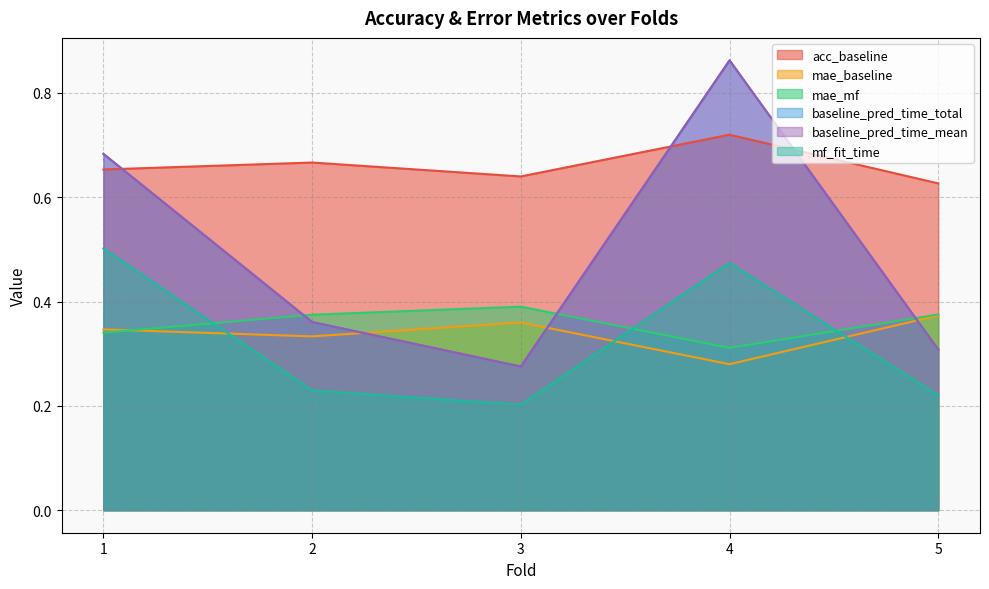

What is the difference between the maximum and minimum values in the mae_mf series?

0.1